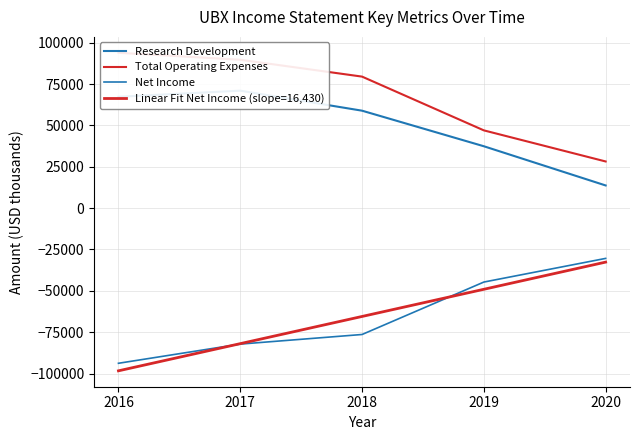

What is the average value of the Research Development series?

49660.0